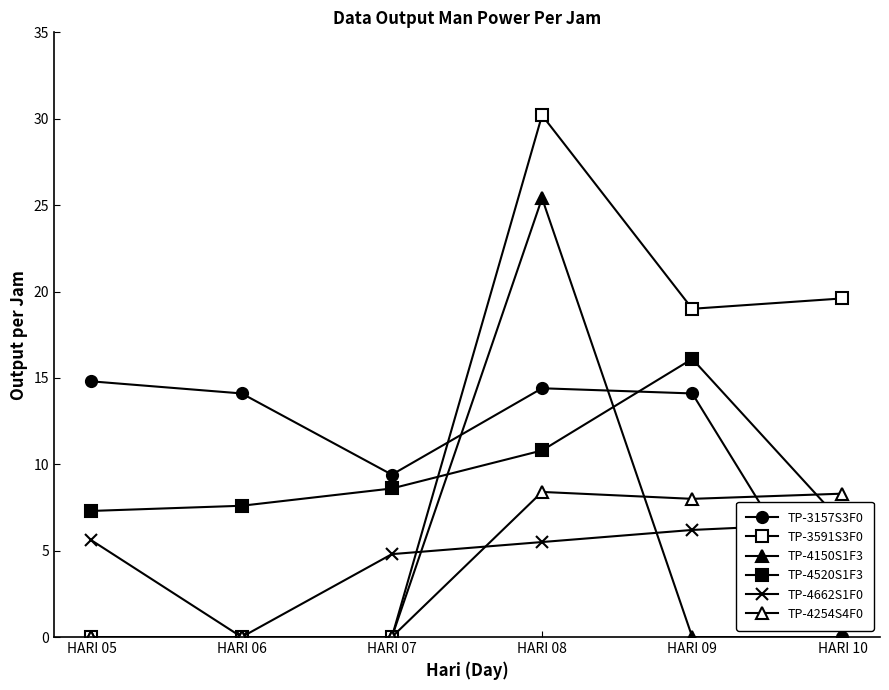

Reading left to right, transcribe all the data shown in this chart.

TP-3157S3F0: HARI 05=14.8	HARI 06=14.1	HARI 07=9.4	HARI 08=14.4	HARI 09=14.1	HARI 10=0.0
TP-3591S3F0: HARI 05=0.0	HARI 06=0.0	HARI 07=0.0	HARI 08=30.2	HARI 09=19.0	HARI 10=19.6
TP-4150S1F3: HARI 05=0.0	HARI 06=0.0	HARI 07=0.0	HARI 08=25.4	HARI 09=0.0	HARI 10=0.0
TP-4520S1F3: HARI 05=7.3	HARI 06=7.6	HARI 07=8.6	HARI 08=10.8	HARI 09=16.1	HARI 10=6.6
TP-4662S1F0: HARI 05=5.6	HARI 06=0.0	HARI 07=4.8	HARI 08=5.5	HARI 09=6.2	HARI 10=6.6
TP-4254S4F0: HARI 05=0.0	HARI 06=0.0	HARI 07=0.0	HARI 08=8.4	HARI 09=8.0	HARI 10=8.3